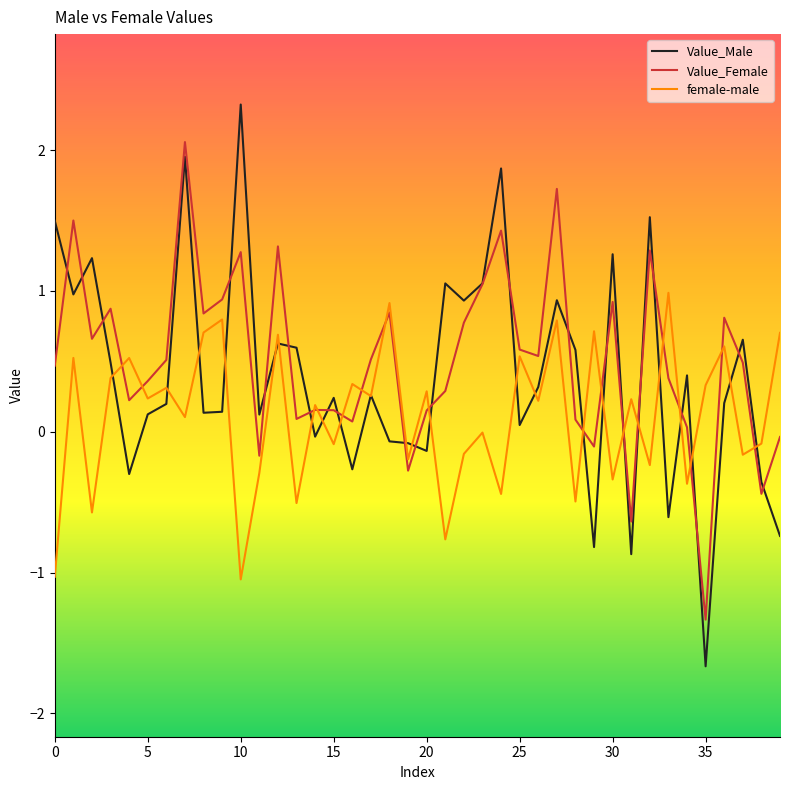

What is the average value of the Value_Female series?

0.5